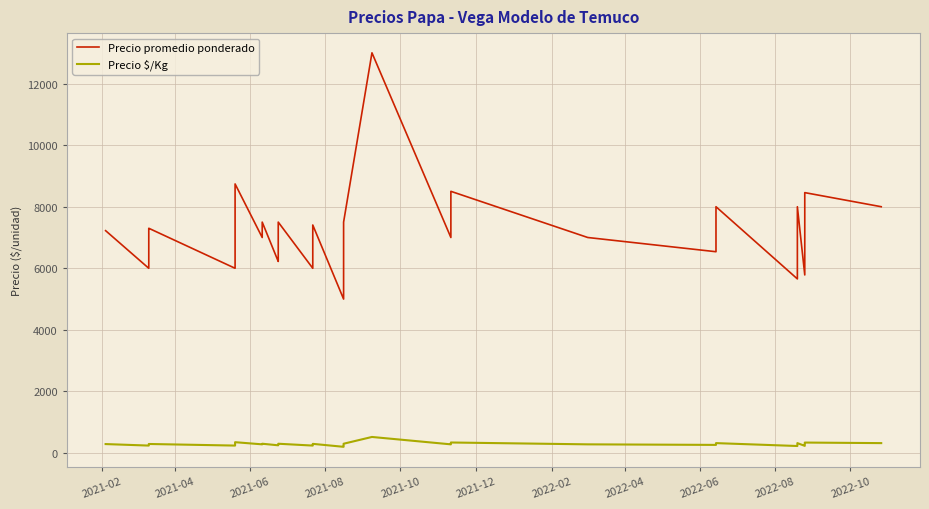

How many values in the Precio promedio ponderado series exceed 7000?

18